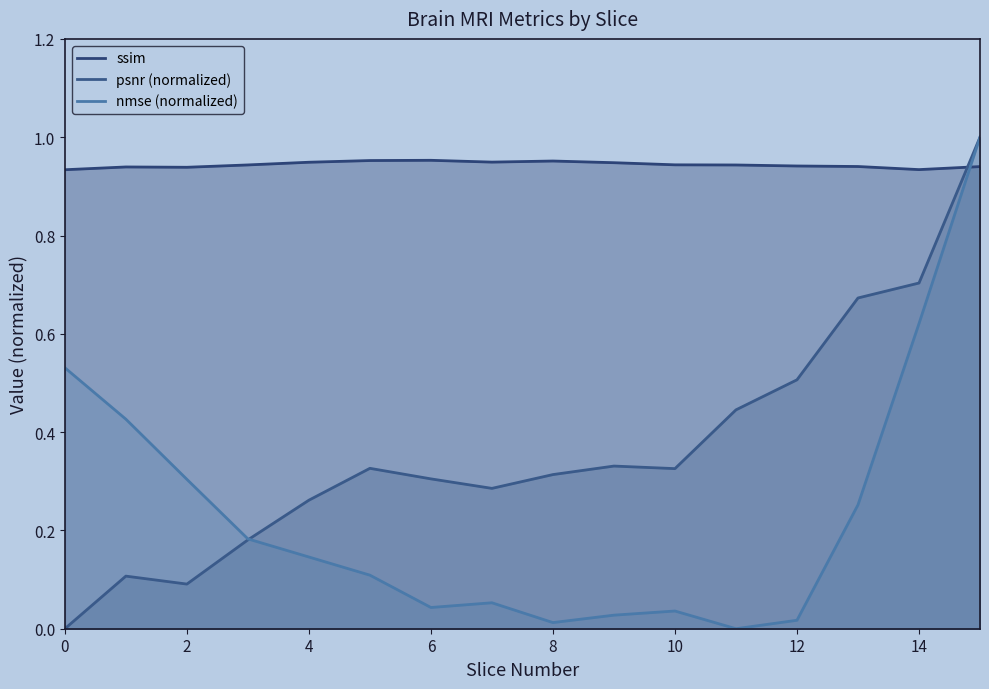

True or false: nmse has more than 2 points higher than both neighbors.

False